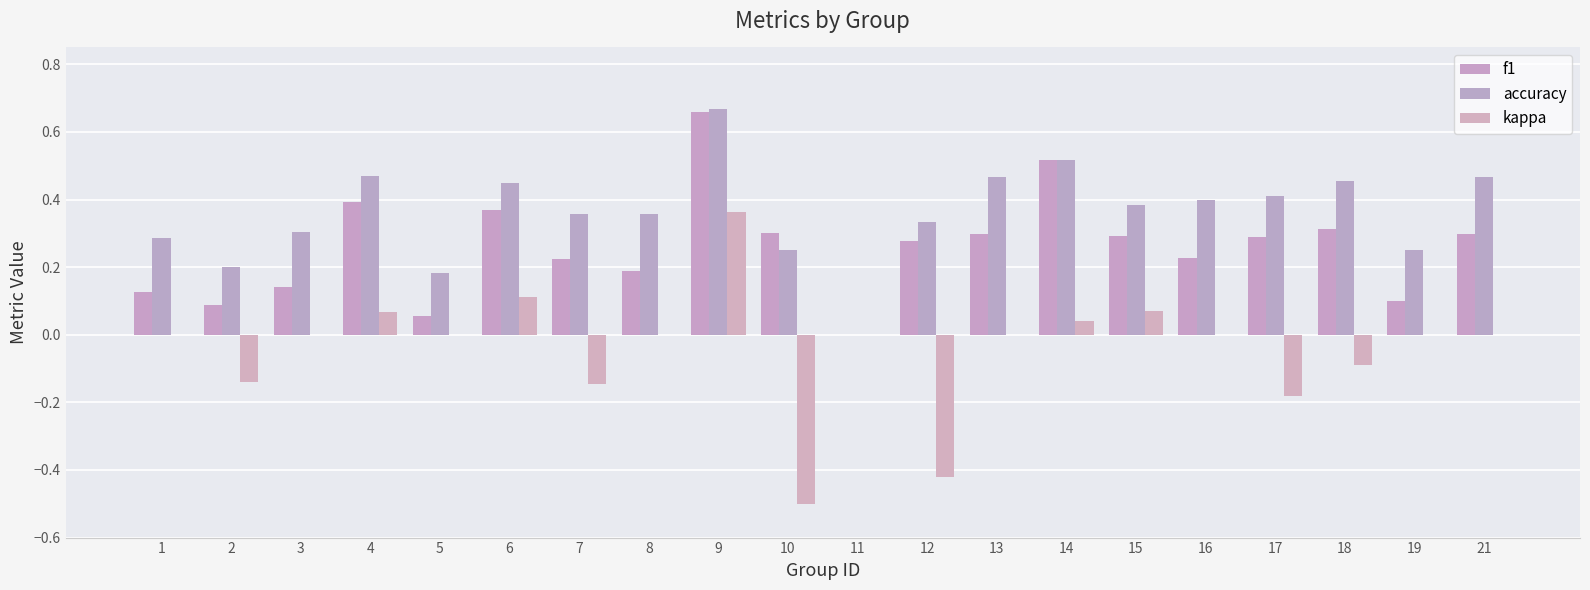

What is the sum of all f1 values?

5.2